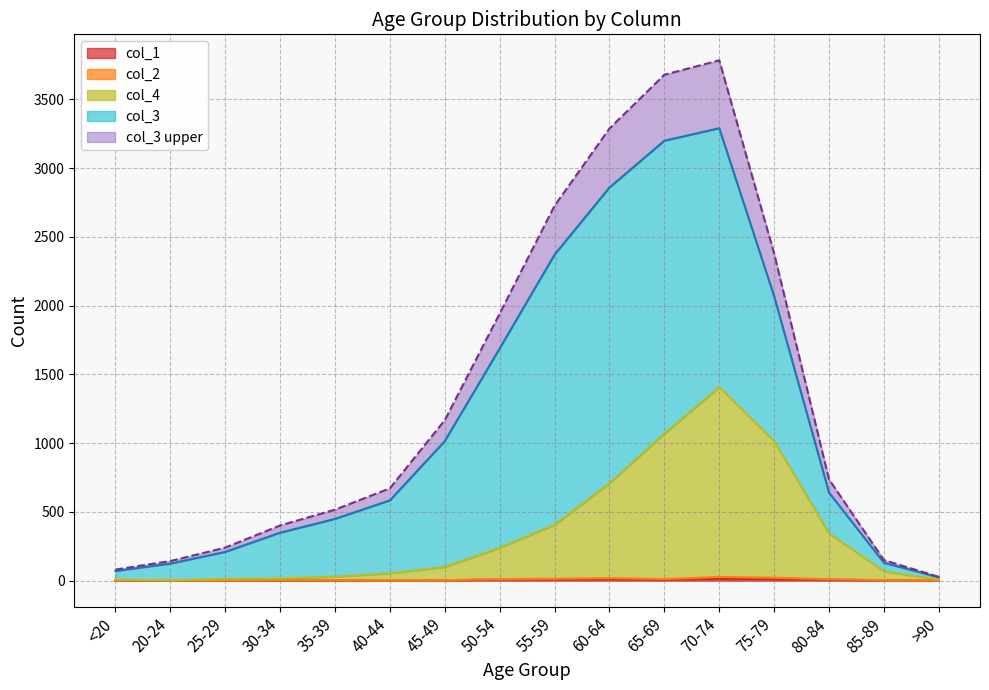

Does the chart have visible grid lines?

Yes